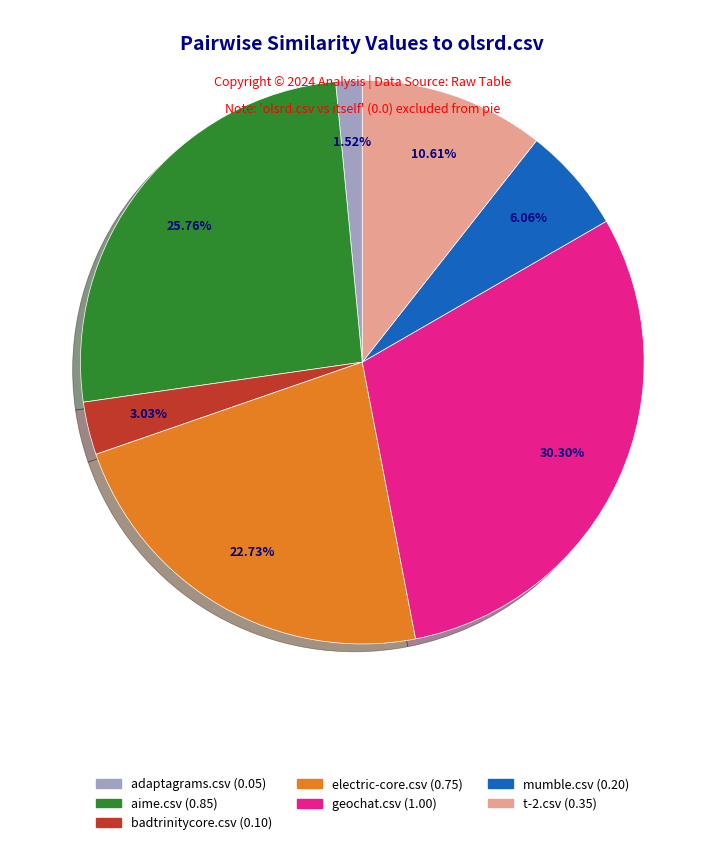

Does any single category account for the majority?

No